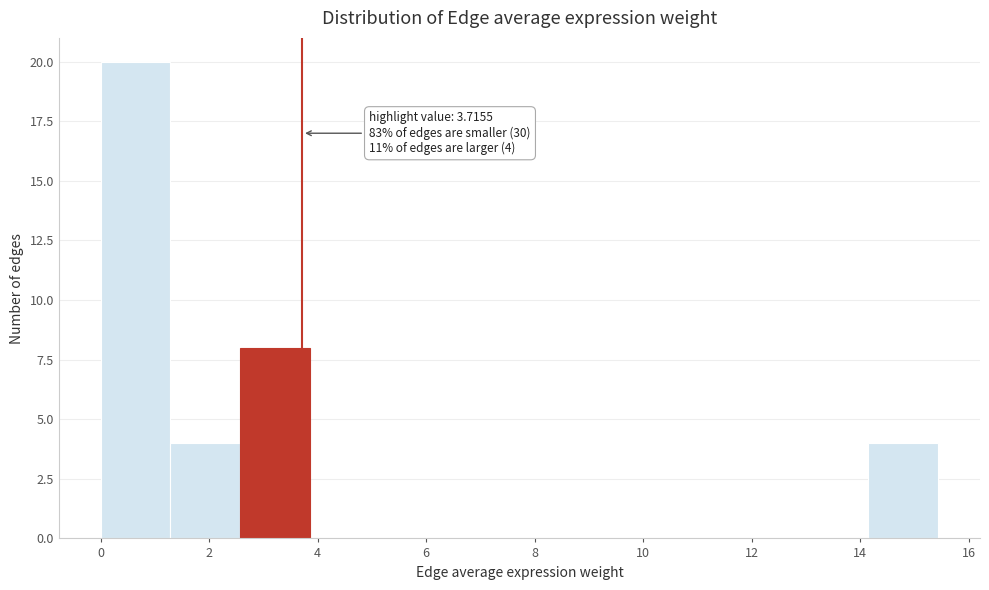

Which range on the x-axis has the tallest bar?

0.0 to 1.2